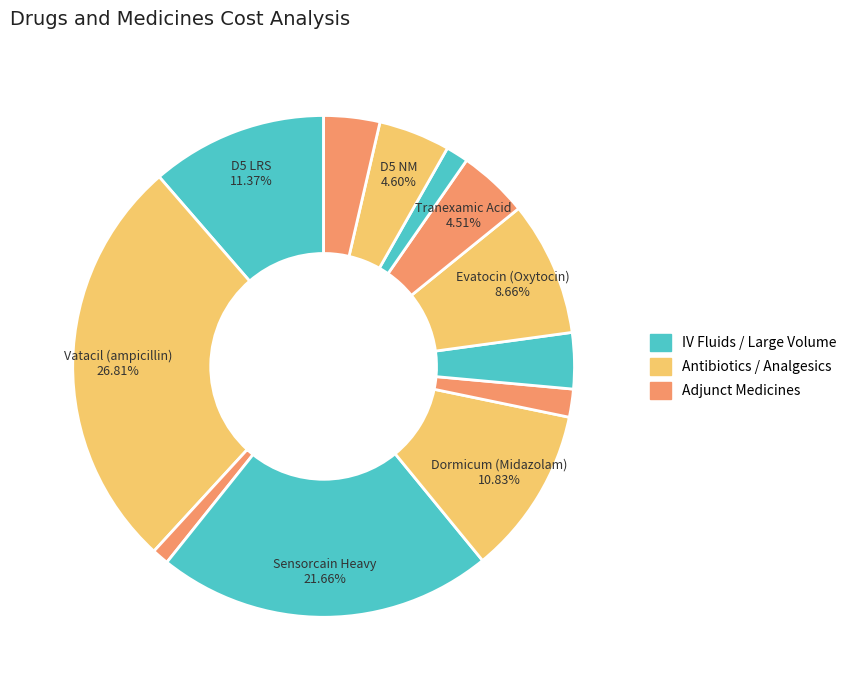

To the nearest percent, what is the difference between the largest and smallest slice percentages?

26%